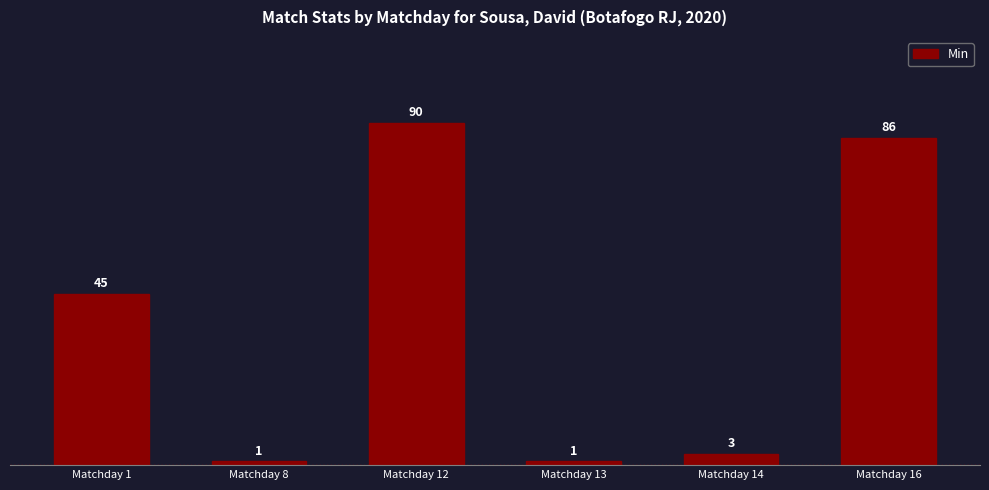

Between Matchday 1 and Matchday 14, which is larger?

Matchday 1